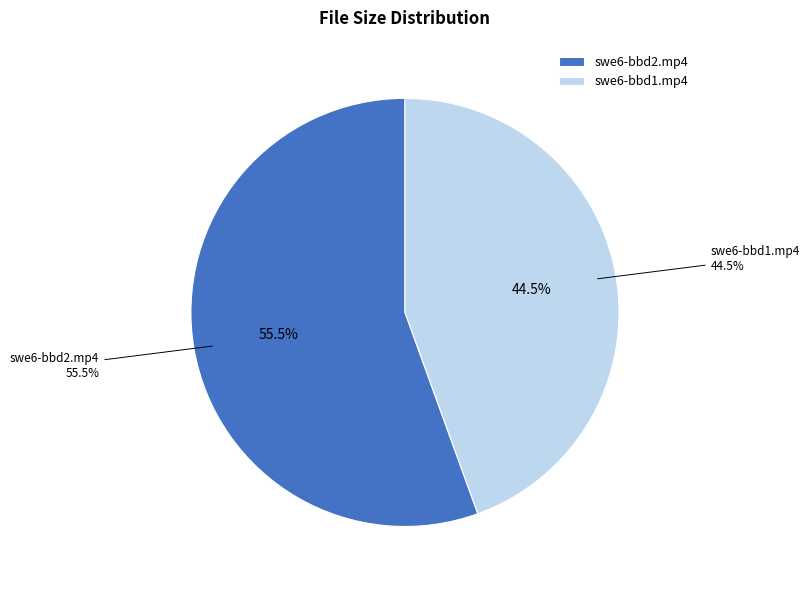

Which slice is the largest?

swe6-bbd2.mp4